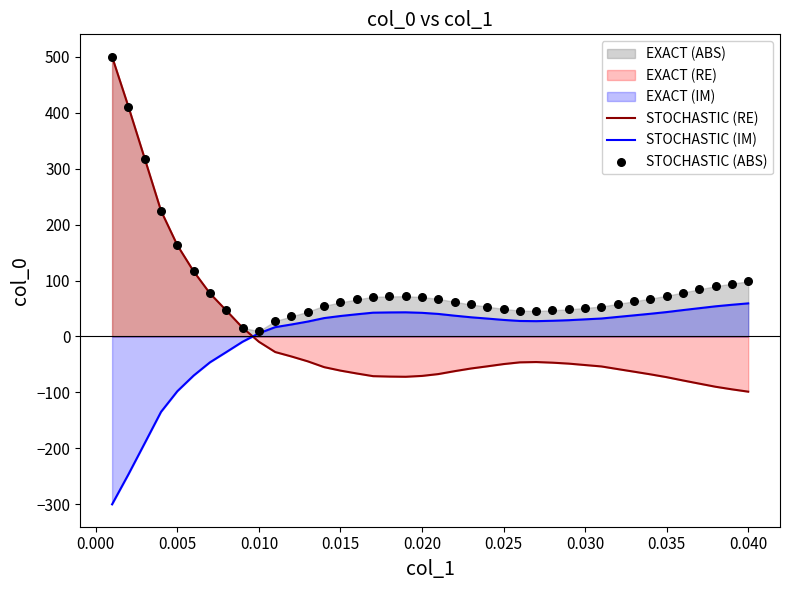

Which series reaches the maximum Y coordinate?

STOCHASTIC (RE)